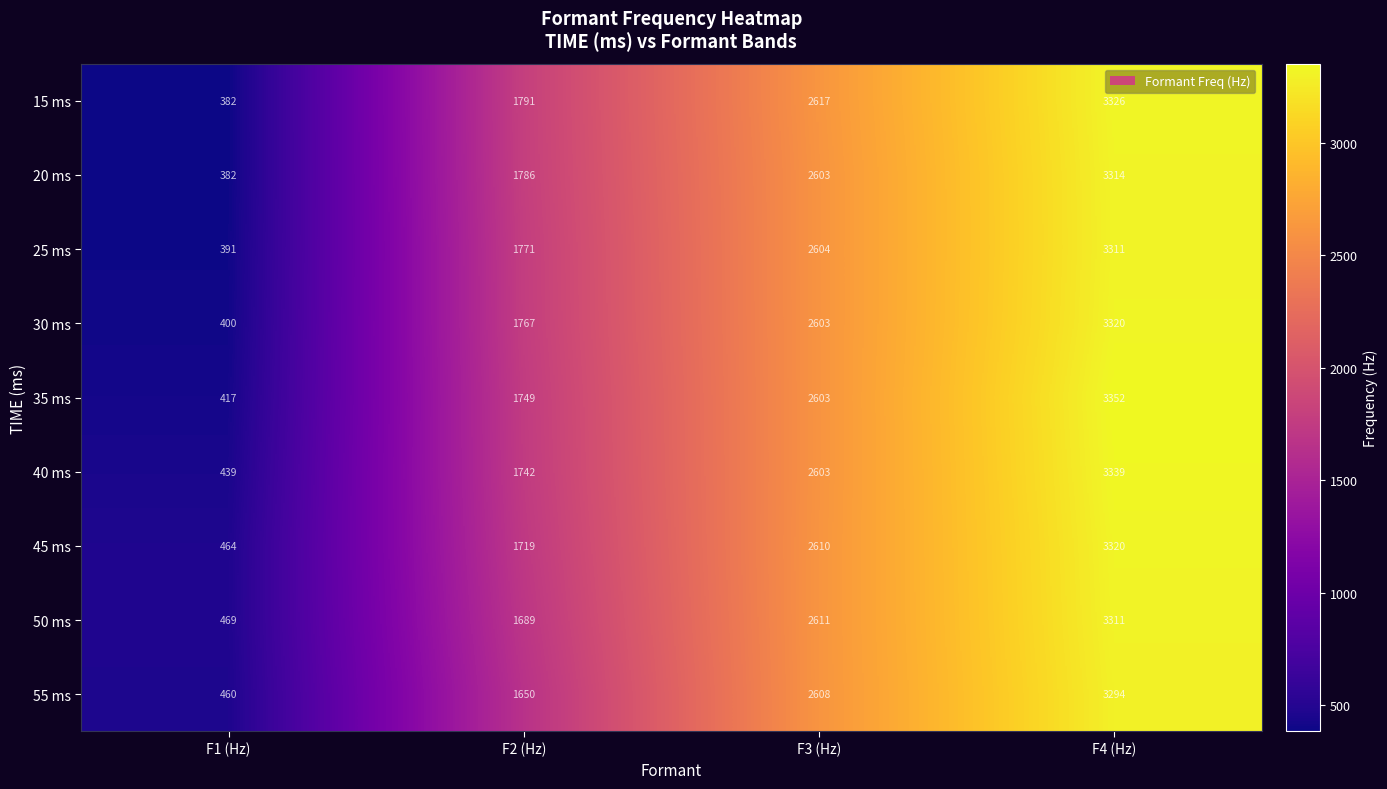

Read the 45 ms value at F4 (Hz).

3320